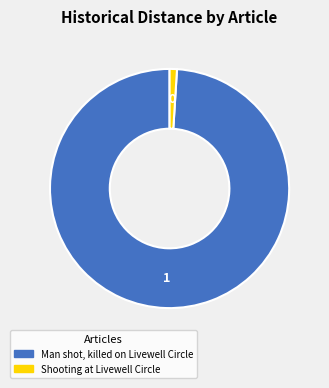

How many segments does this pie chart have?

2